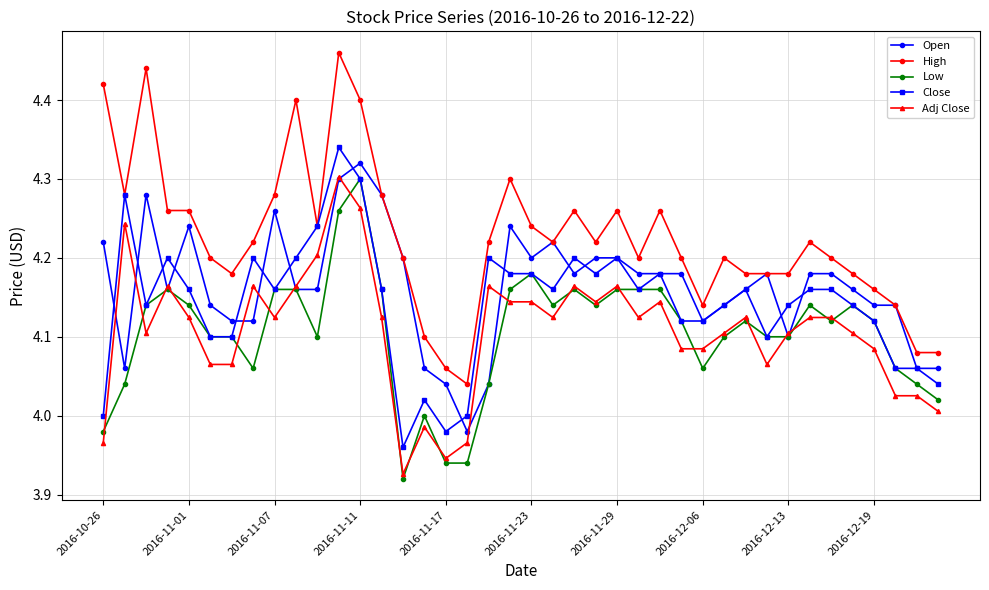

Which series has the largest total across all categories?

High